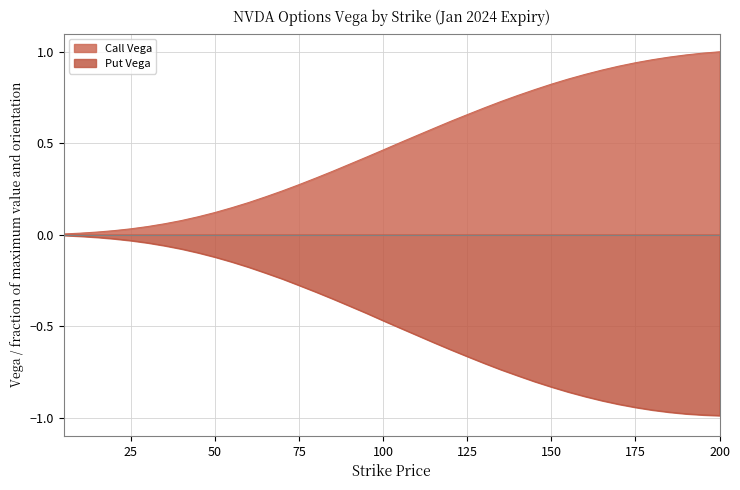

True or false: Call Vega and Put Vega cross at least once.

False